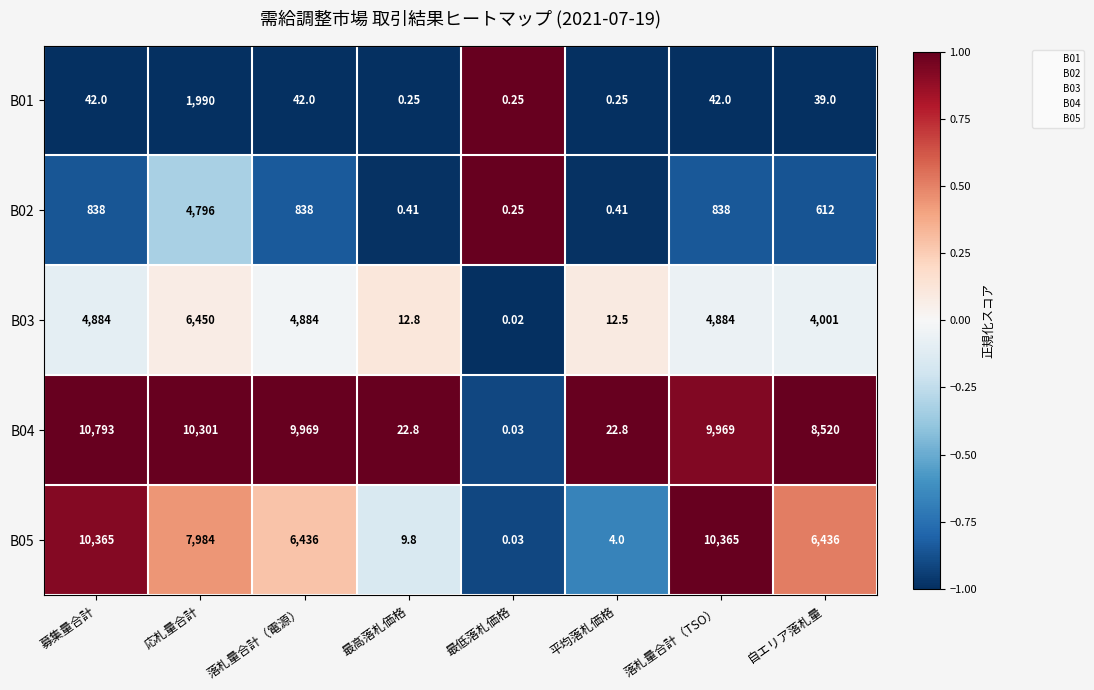

What is the maximum value shown in the chart?

10793.0